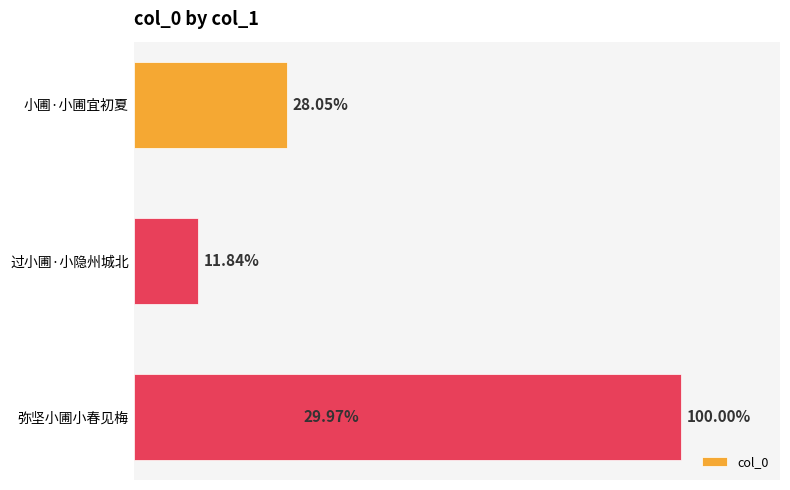

The chart shows a value of 50850 at 过小圃·小隐州城北. True or false?

False